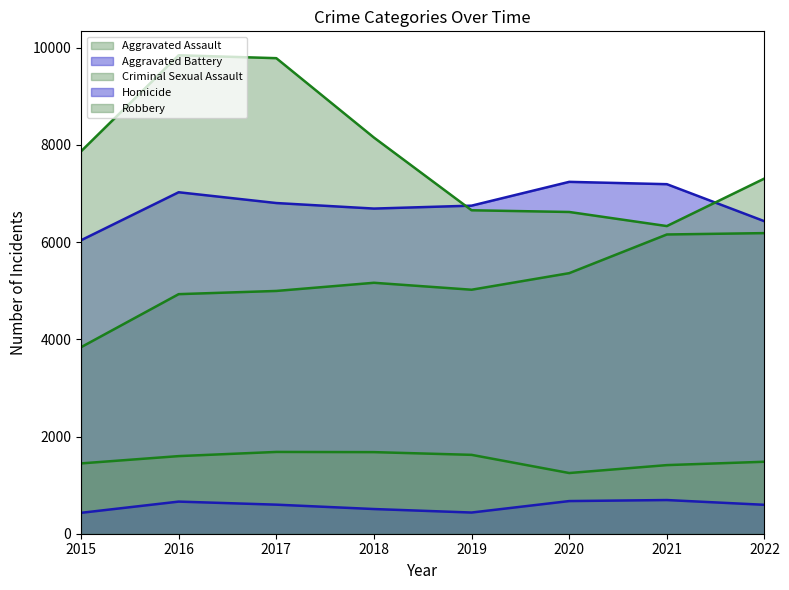

Rank the series by their maximum value, from lowest to highest.

Homicide, Criminal Sexual Assault, Aggravated Assault, Aggravated Battery, Robbery